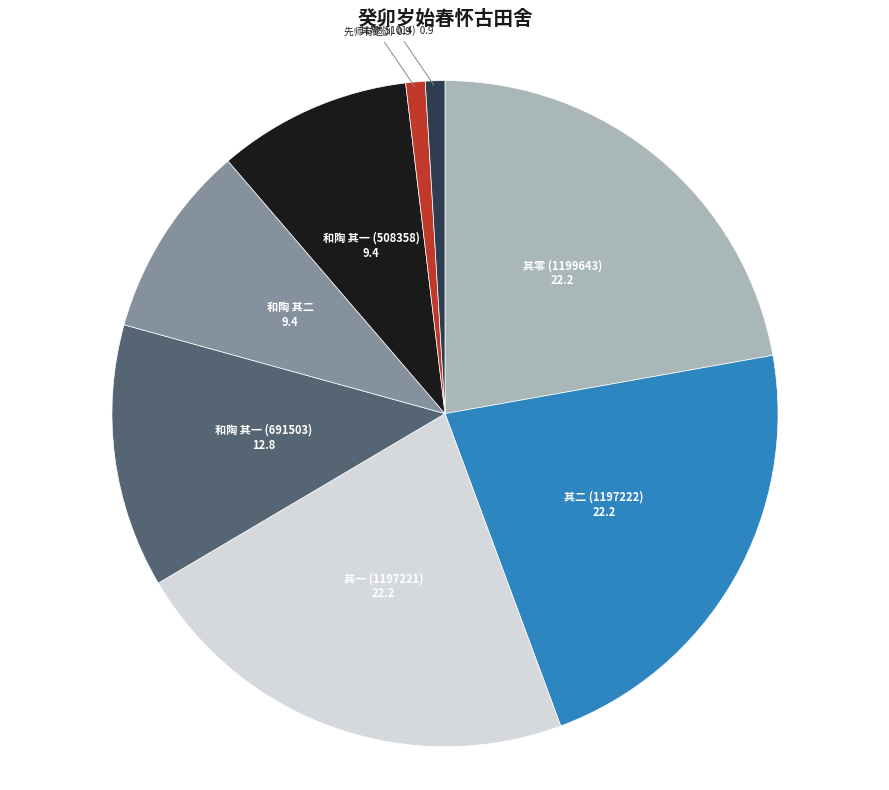

Combined, do 其一 (1197221) and 先师有遗训 account for over 50%?

No